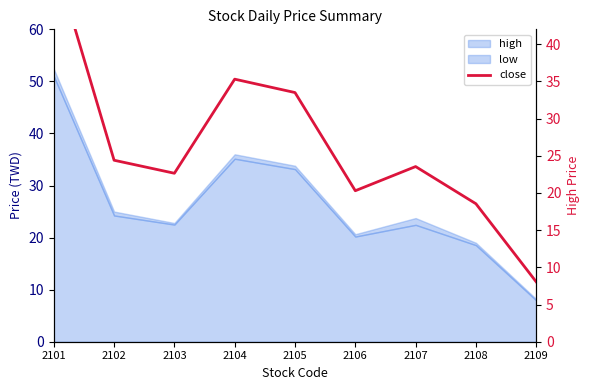

How many points are higher than both their immediate neighbors (excluding endpoints)?

2